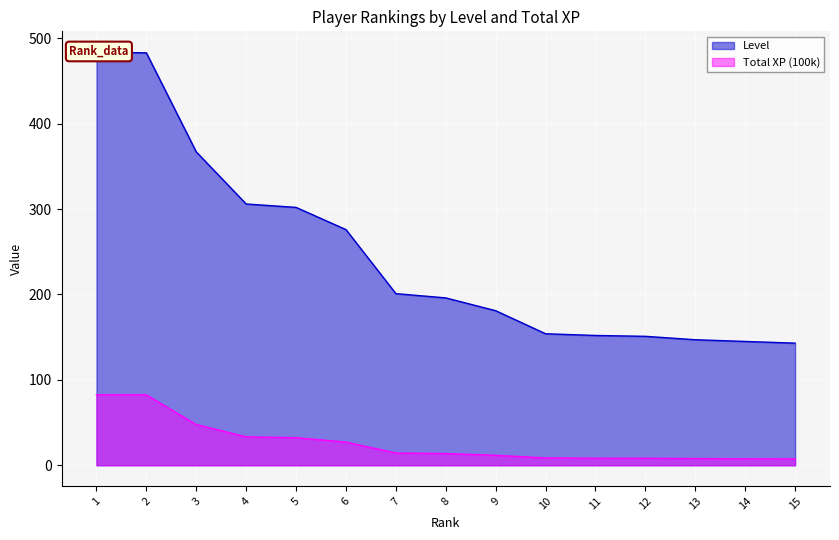

Is the value of Total XP (100k) at 14 greater than the value of Level at 11?

No